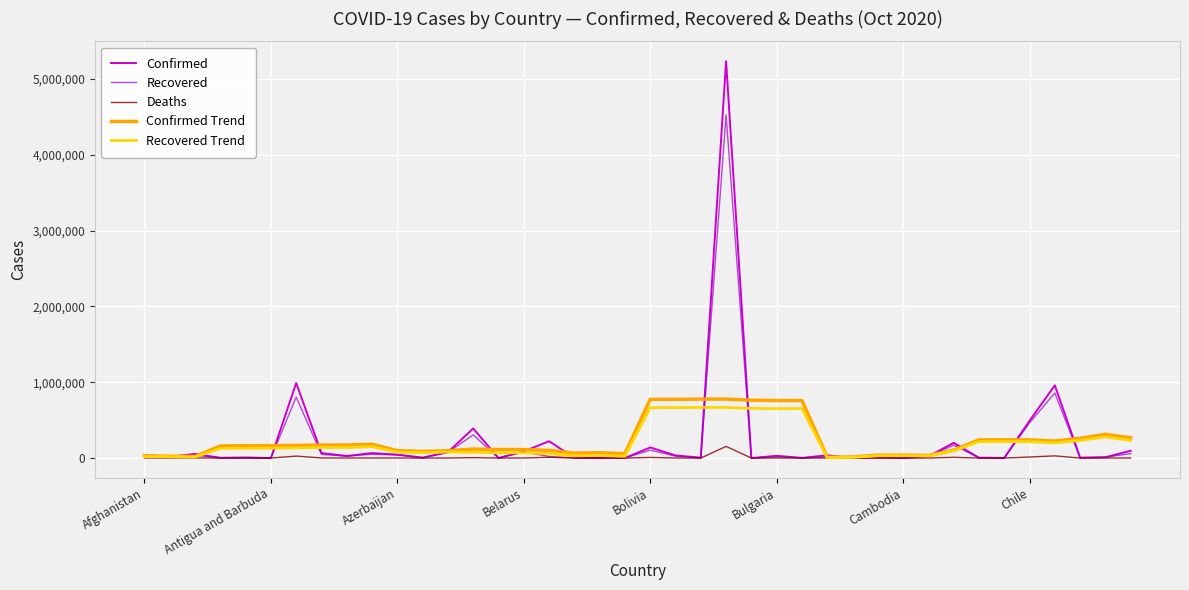

What is the sum of all Deaths values?

271452.0